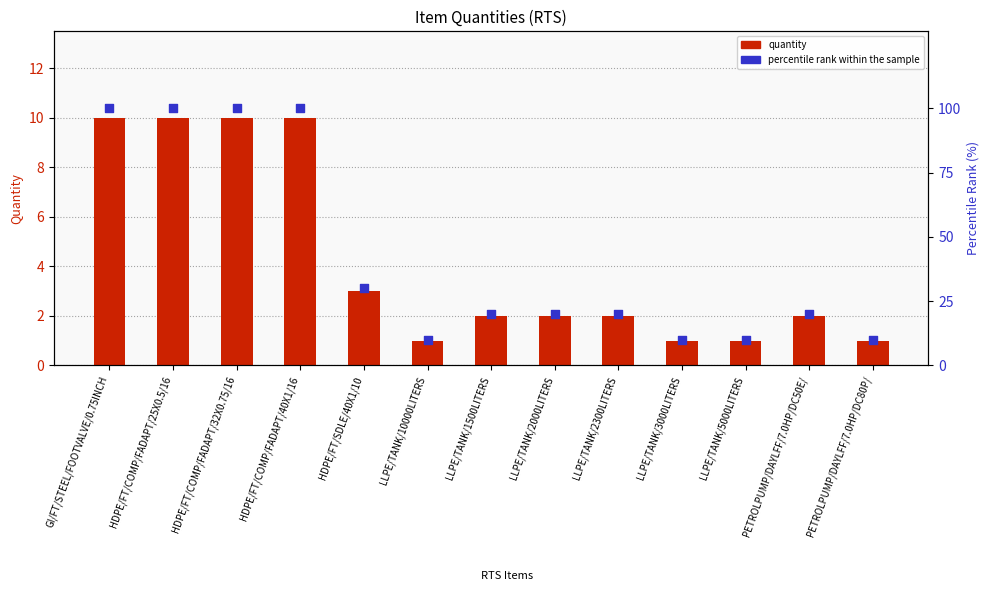

Which series has the largest Y range (max minus min)?

percentile rank within the sample